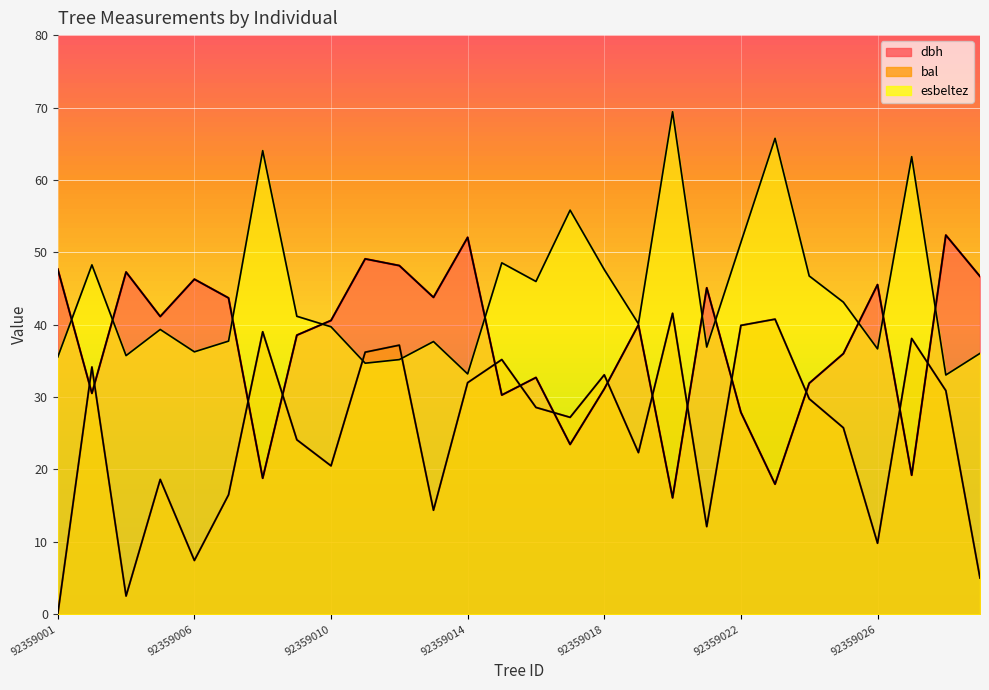

At which category does esbeltez reach its first local peak?

92359003